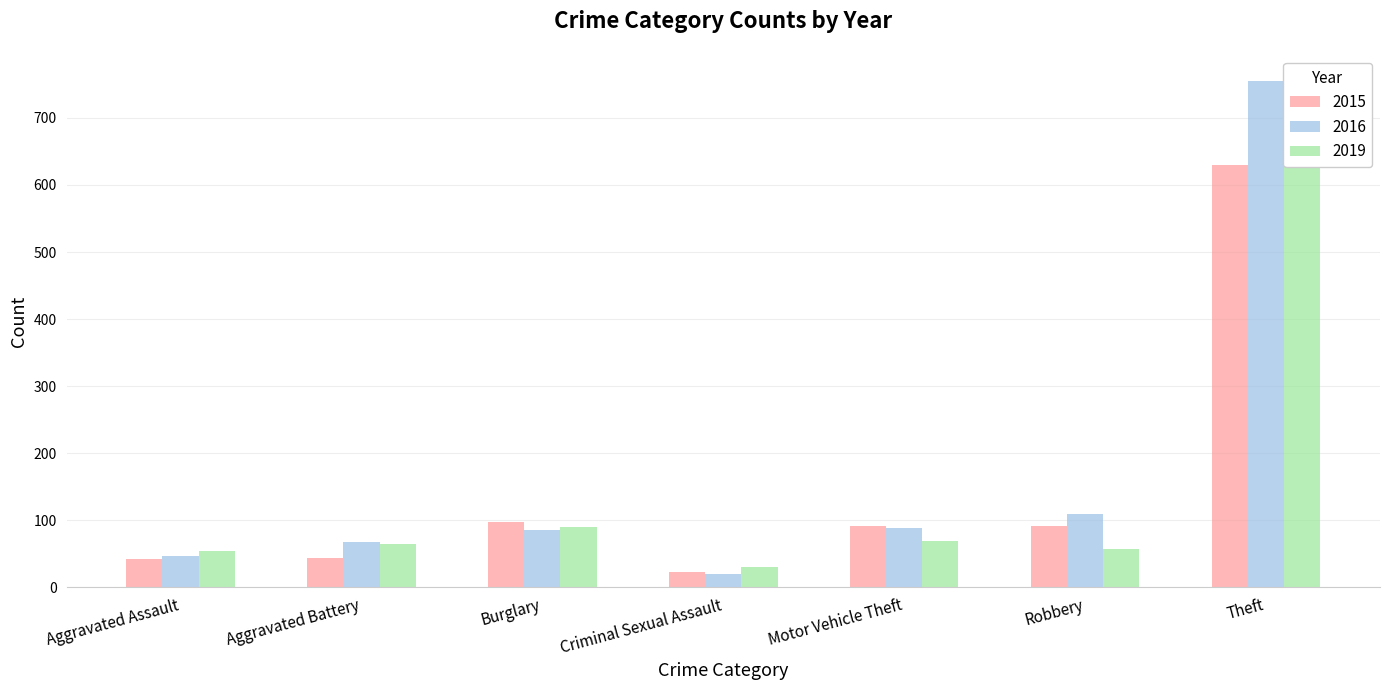

At how many categories does at least one series exceed 561?

1